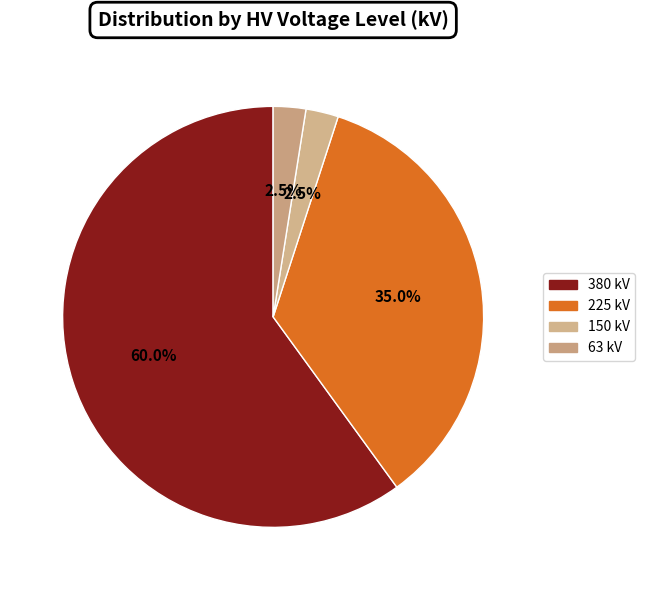

Combined, do 380 and 225 account for over 50%?

Yes